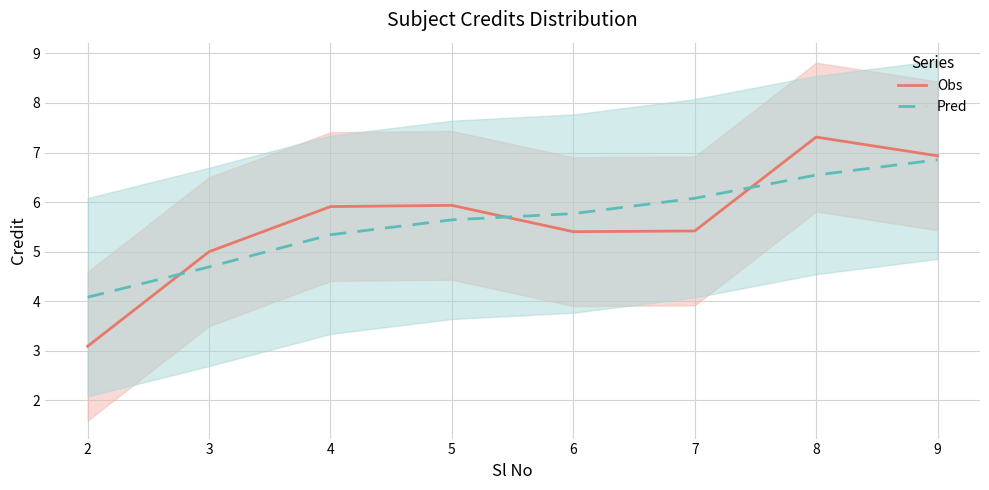

At which label does Obs reach its minimum?

2